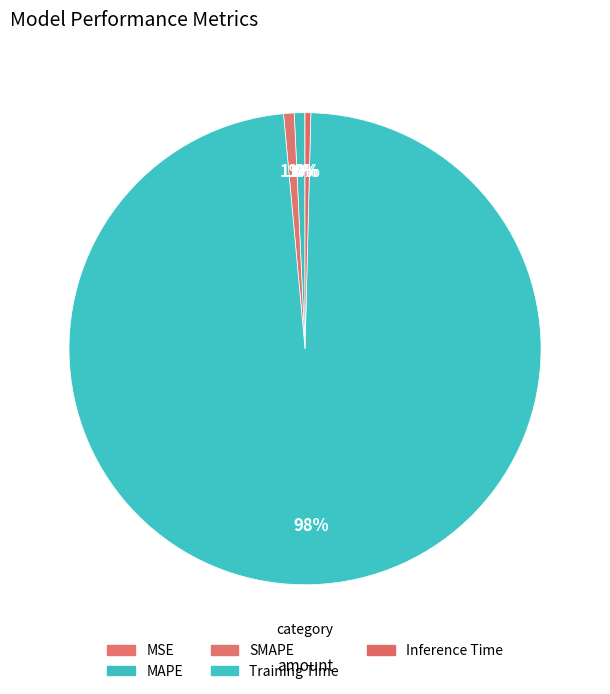

What is the change in value from MAPE to Training Time?

+1.7